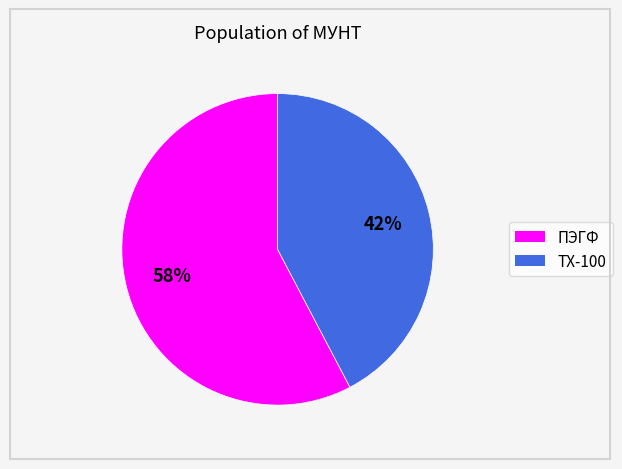

Count the number of slices in the pie.

2